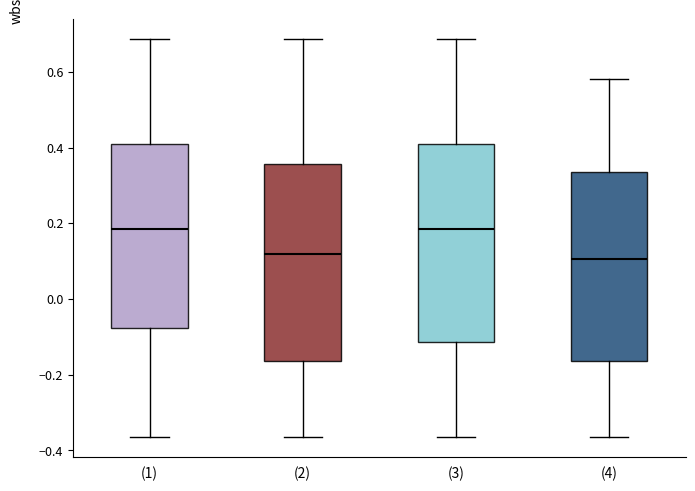

Where does the median line of the box for (2) sit on the y-axis? The values are not printed on the chart, so give them approximately, as read against the axis.

0.12